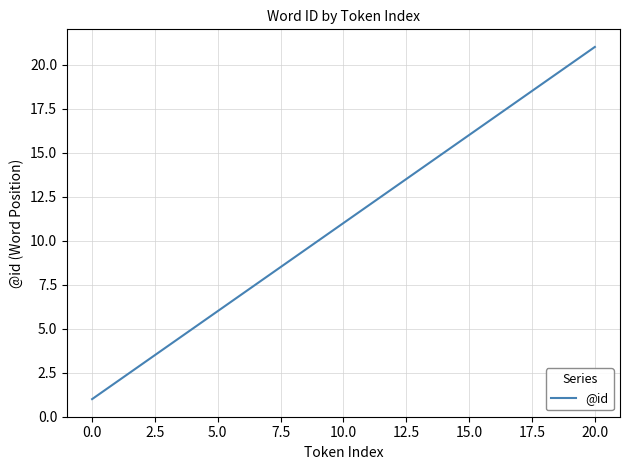

What is the difference between the maximum and minimum values?

20